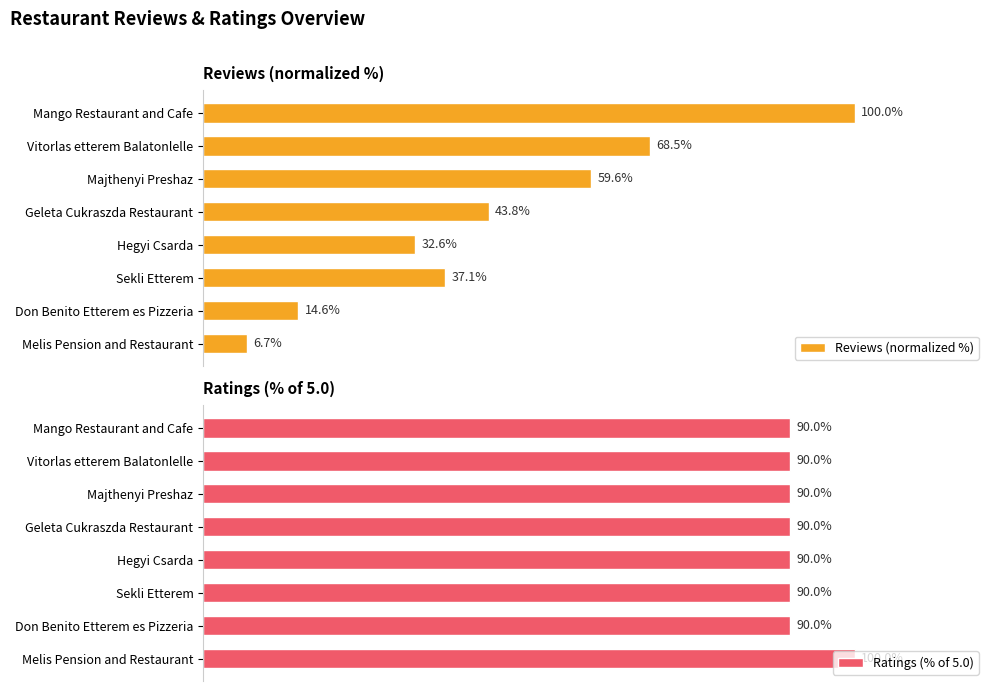

At Majthenyi Preshaz, list the series in order from smallest to largest.

Reviews (normalized %), Ratings (% of 5.0)